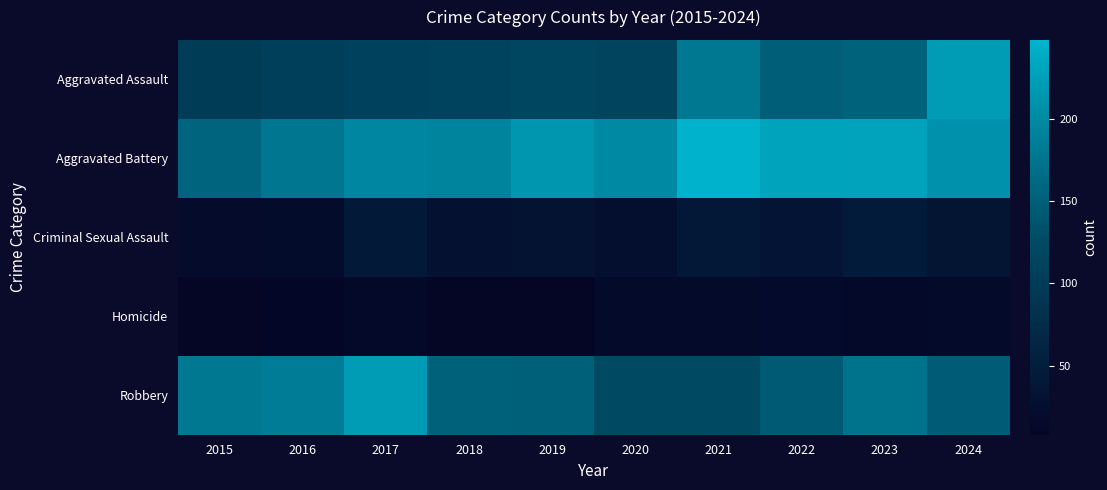

At how many categories does at least one series exceed 17?

10